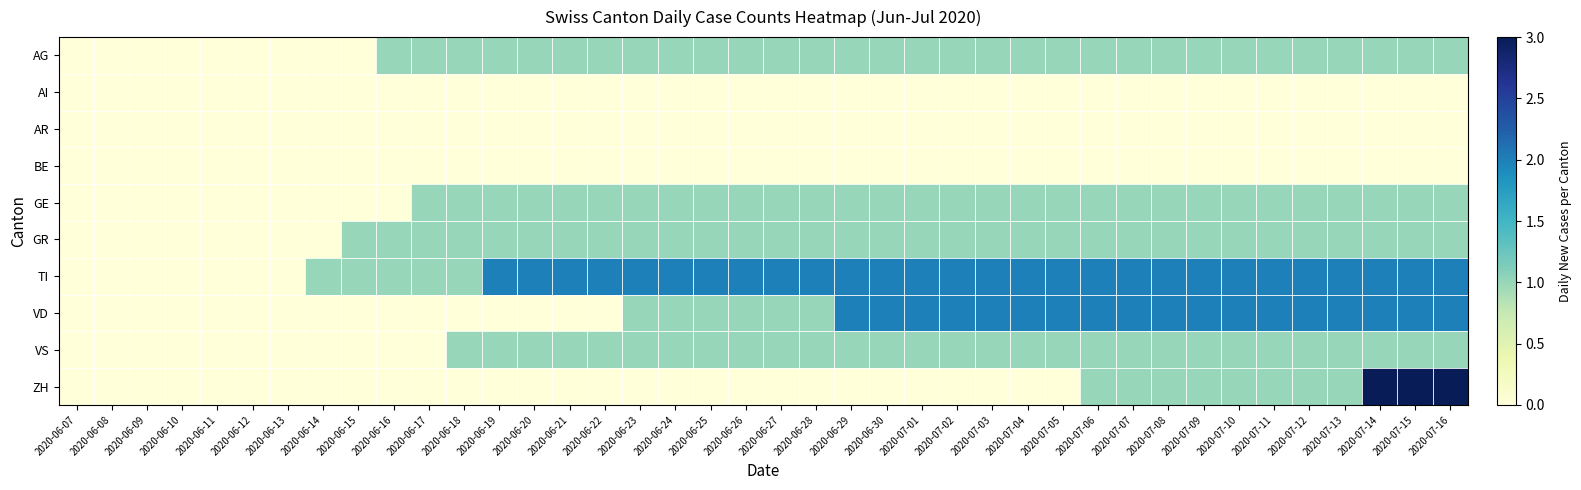

Which series has the largest total across all categories?

TI